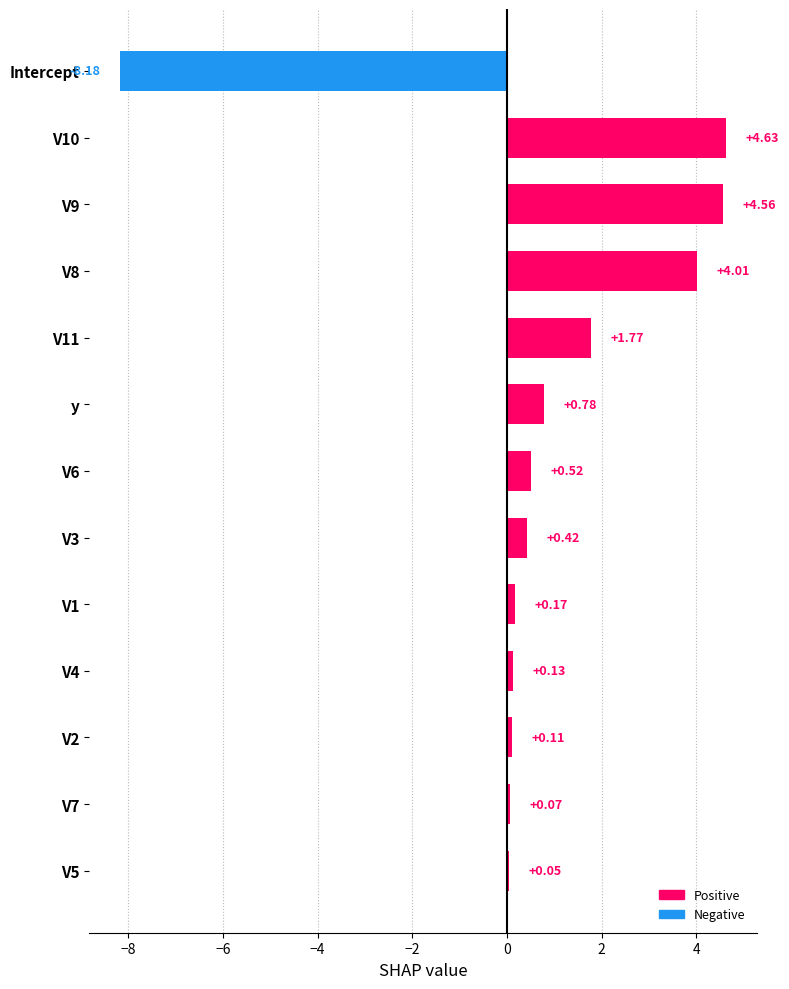

At which category does the chart reach its minimum across all series?

Intercept